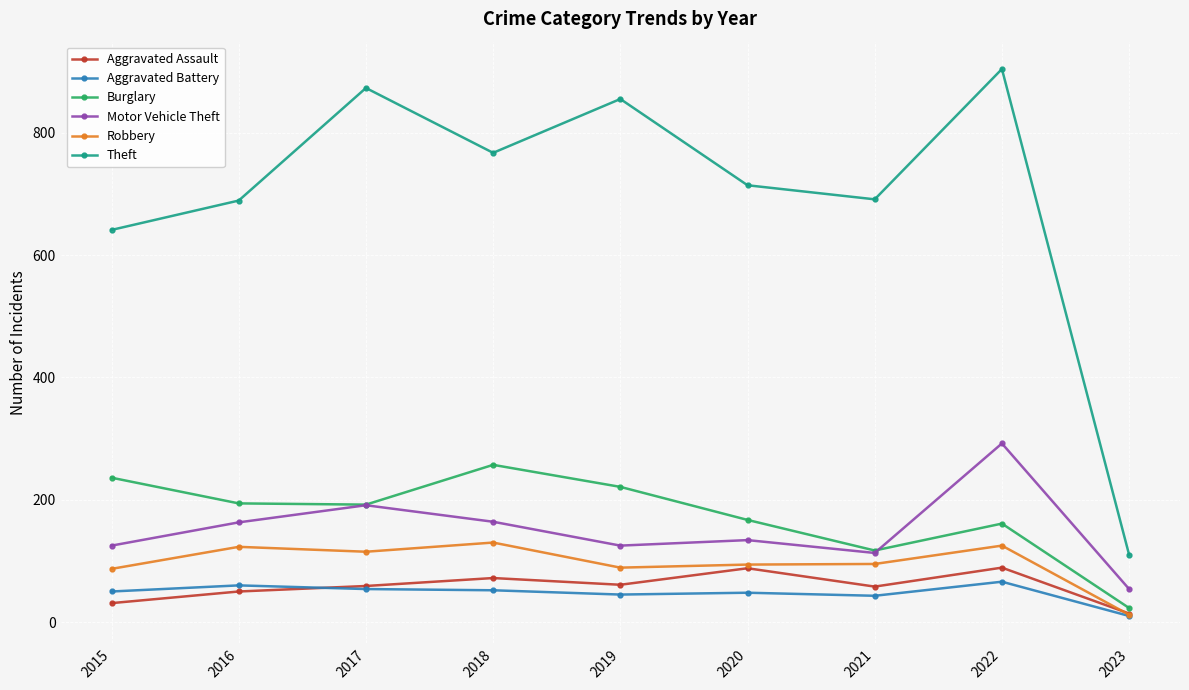

Rank the series at 2022 from lowest to highest value.

Aggravated Battery, Aggravated Assault, Robbery, Burglary, Motor Vehicle Theft, Theft